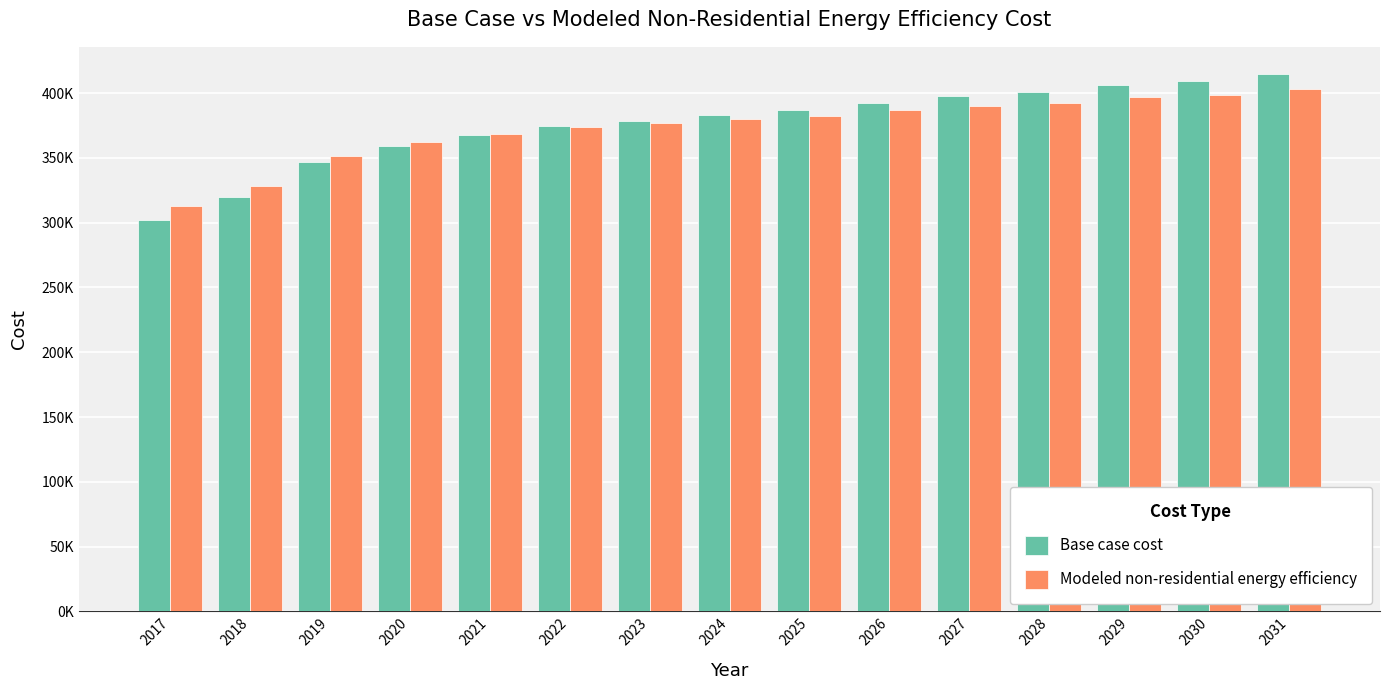

What is the difference between the Modeled non-residential energy efficiency values at 2028 and 2023?

15733.2